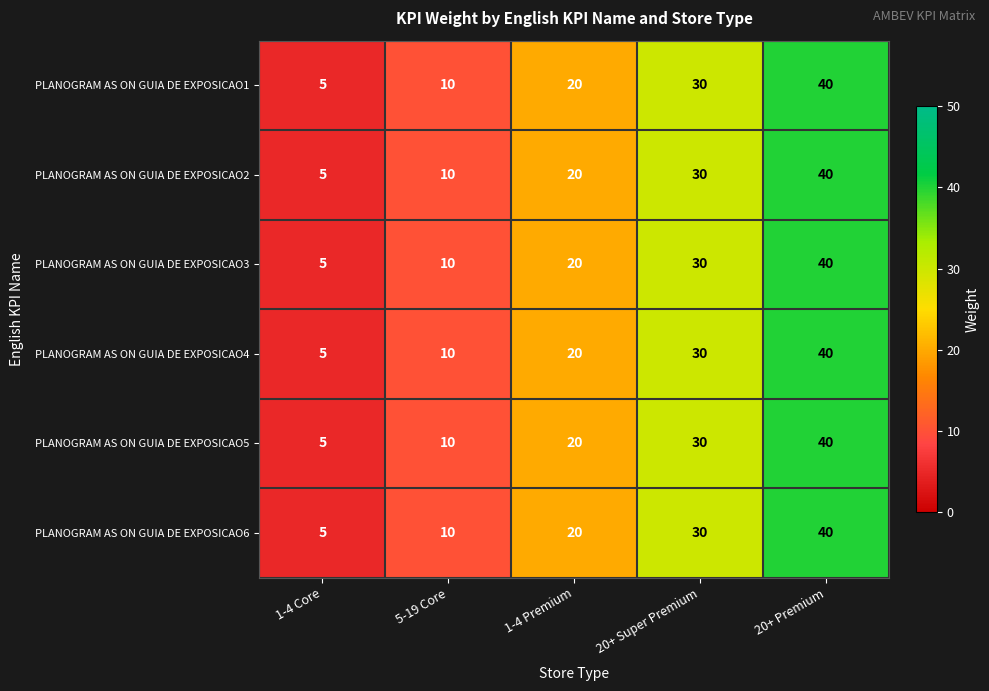

What is the minimum value for PLANOGRAM AS ON GUIA DE EXPOSICAO4?

5